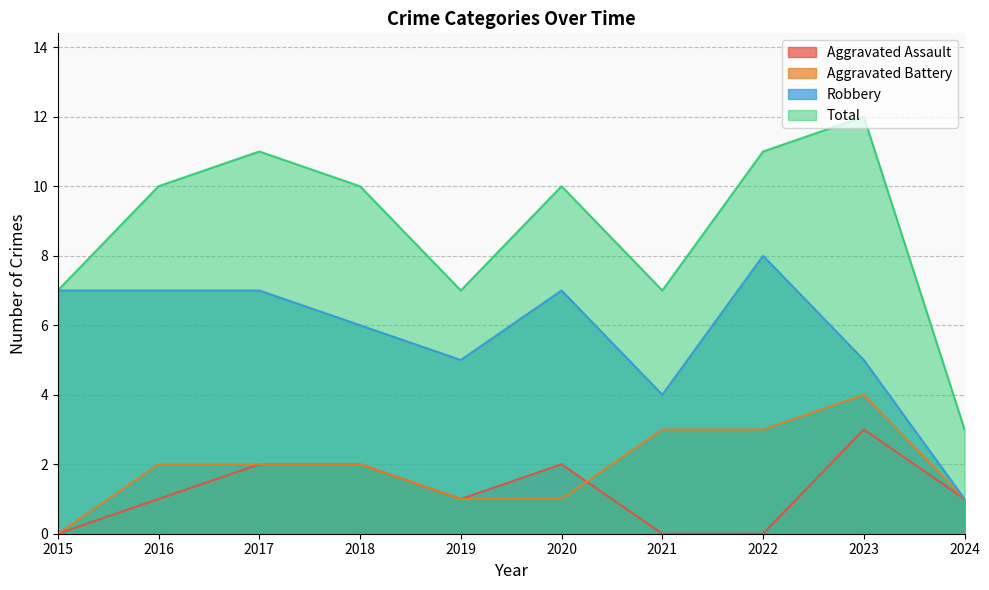

Reading left to right, what are all the values shown in this chart?

Aggravated Assault: 2015=0	2016=1	2017=2	2018=2	2019=1	2020=2	2021=0	2022=0	2023=3	2024=1
Aggravated Battery: 2015=0	2016=2	2017=2	2018=2	2019=1	2020=1	2021=3	2022=3	2023=4	2024=1
Robbery: 2015=7	2016=7	2017=7	2018=6	2019=5	2020=7	2021=4	2022=8	2023=5	2024=1
Total: 2015=7	2016=10	2017=11	2018=10	2019=7	2020=10	2021=7	2022=11	2023=12	2024=3